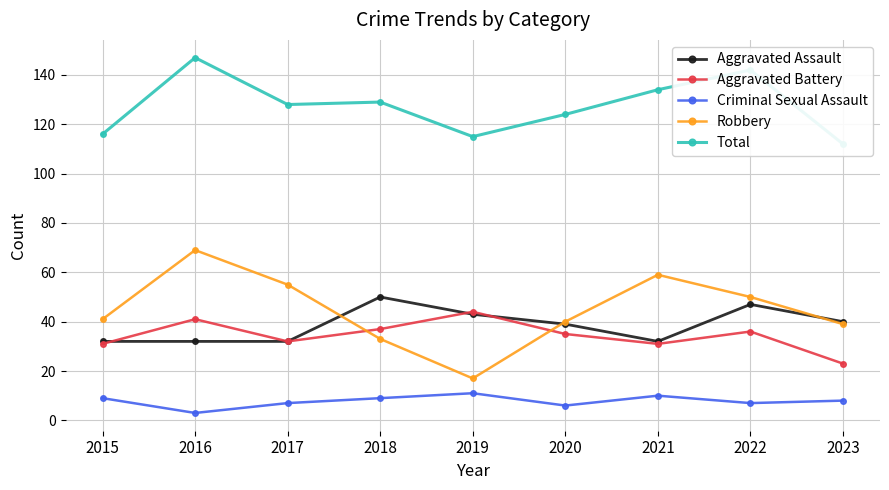

Is it true that Total equals 41 at 2015?

False